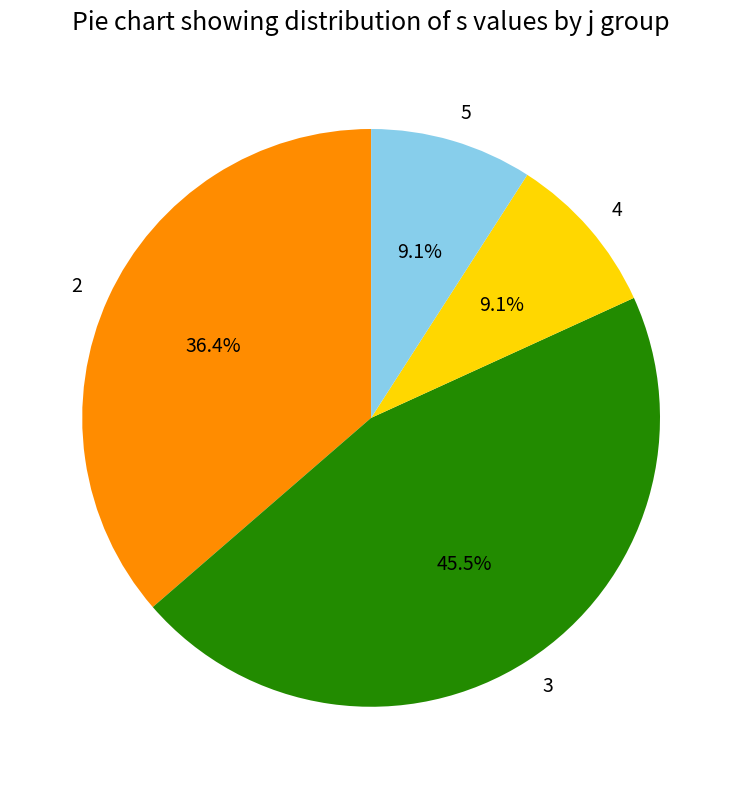

What percentage do 2 and 3 together represent?

81.8%